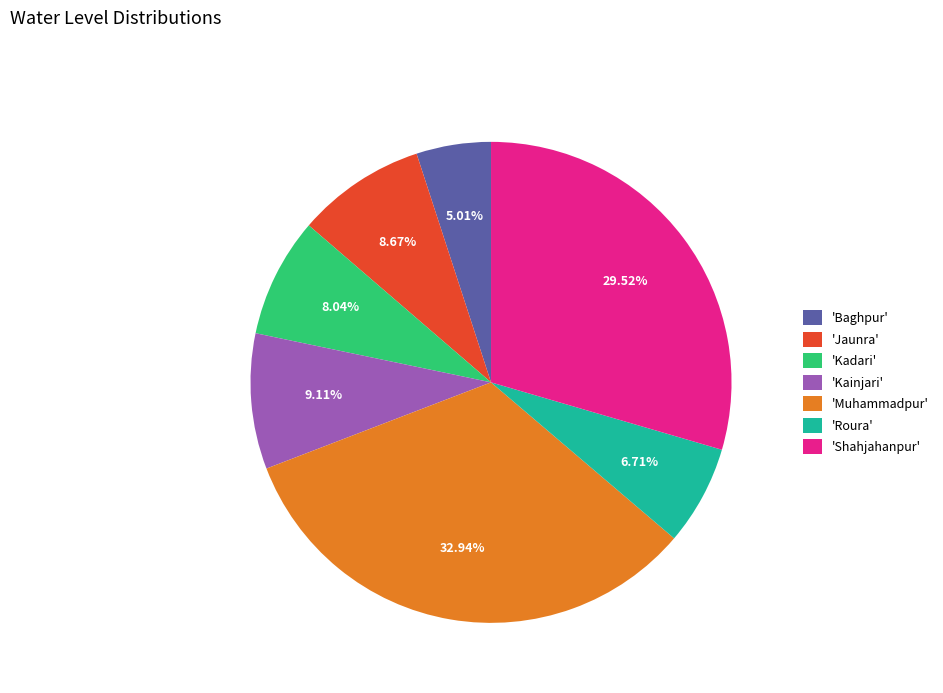

Count the number of slices in the pie.

7